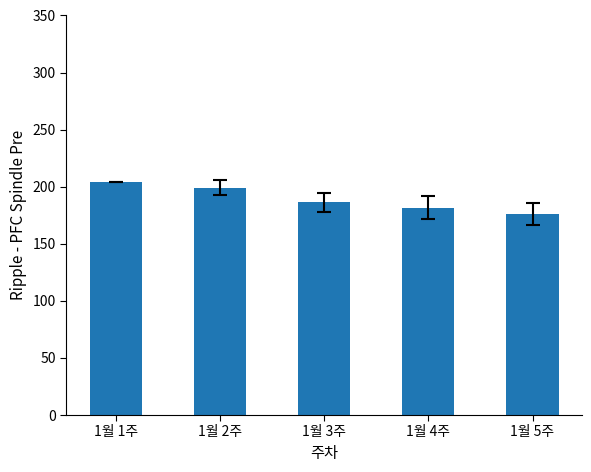

What is the sum of the values at 1월 5주 and 1월 3주?

362.6